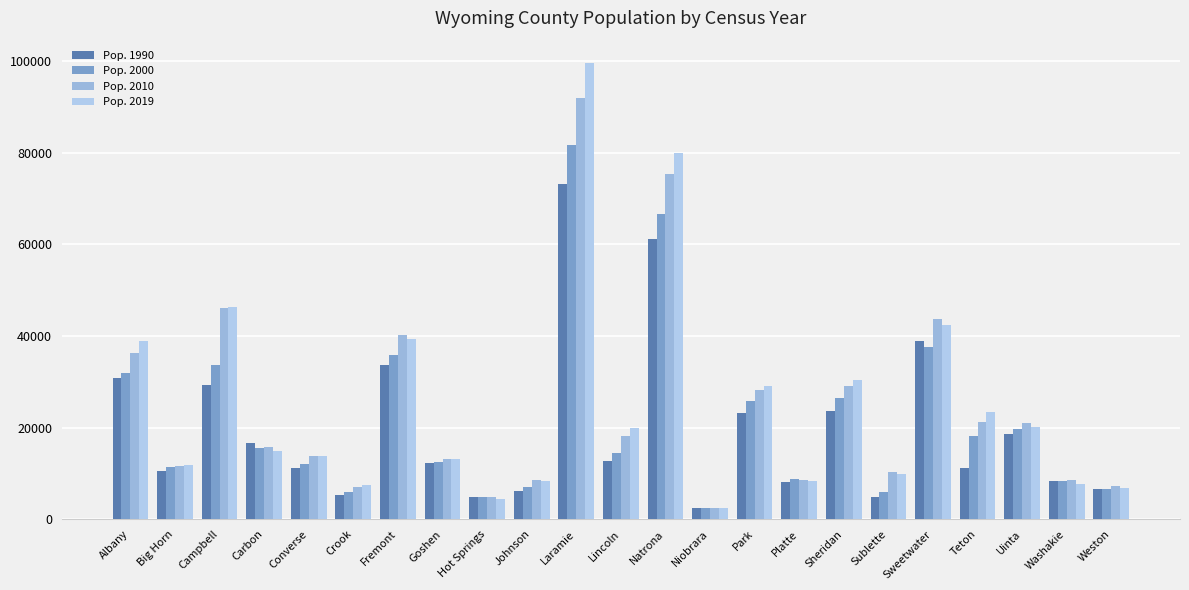

What is the maximum value shown in the chart?

99500